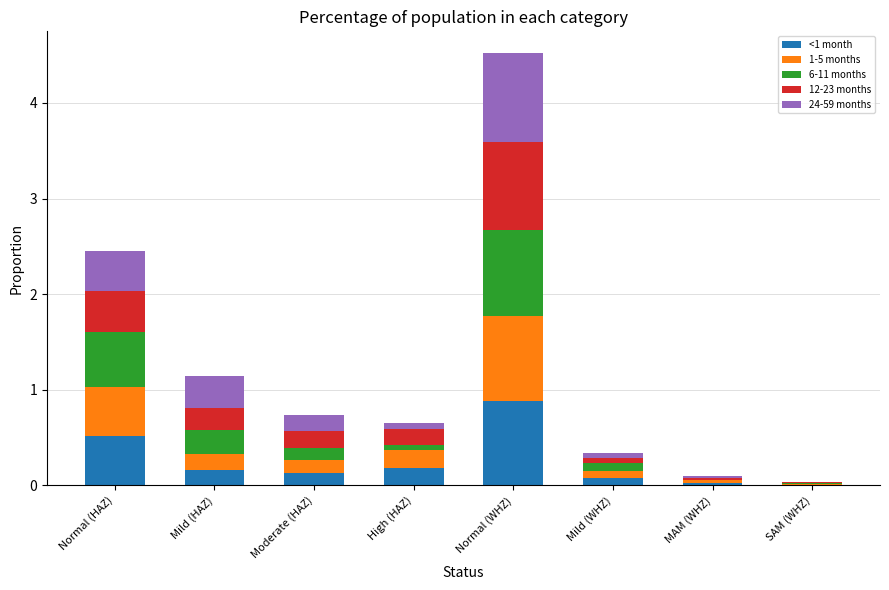

What is the maximum value for <1 month?

0.9